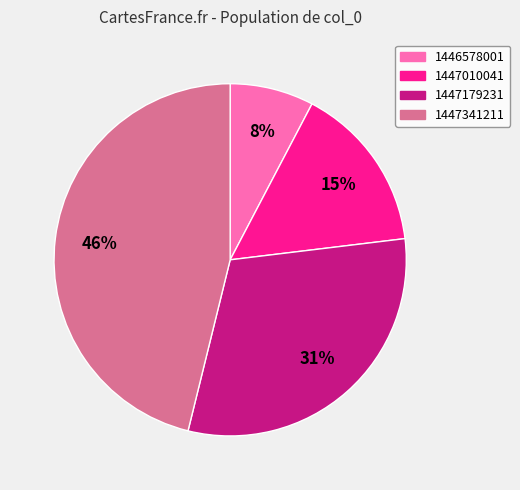

The 1447179231 slice represents 31% of the pie. True or false?

True